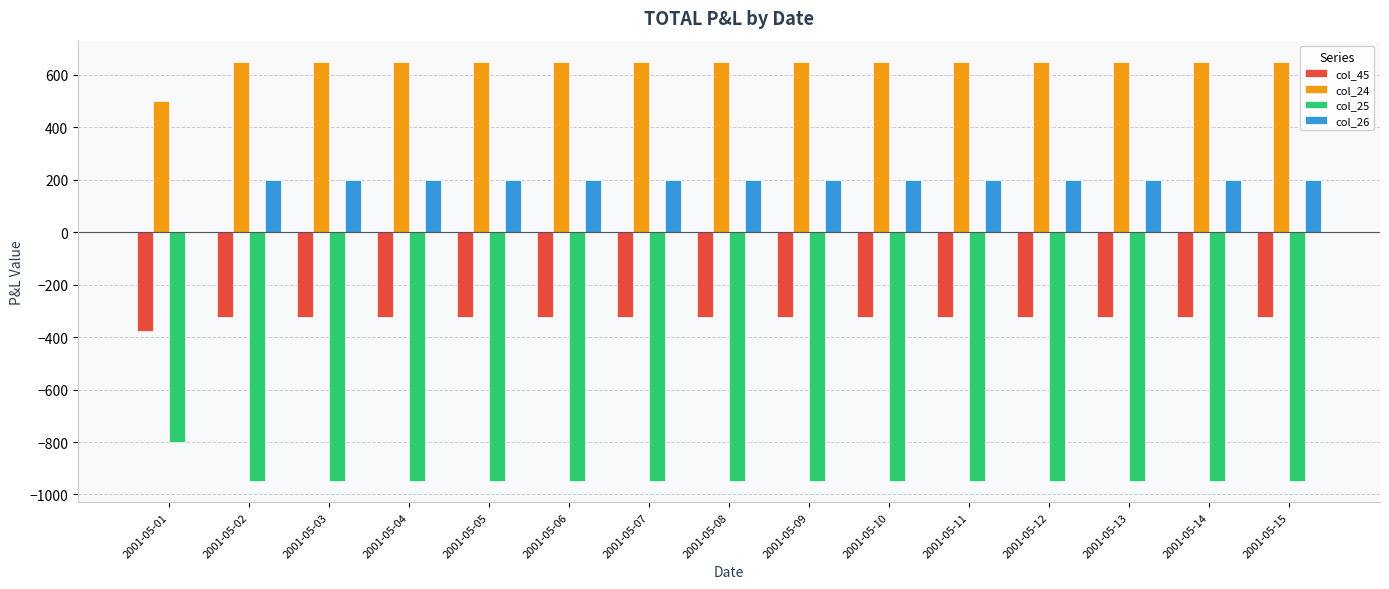

The col_24 series shows 157 at 2001-05-03. True or false?

False